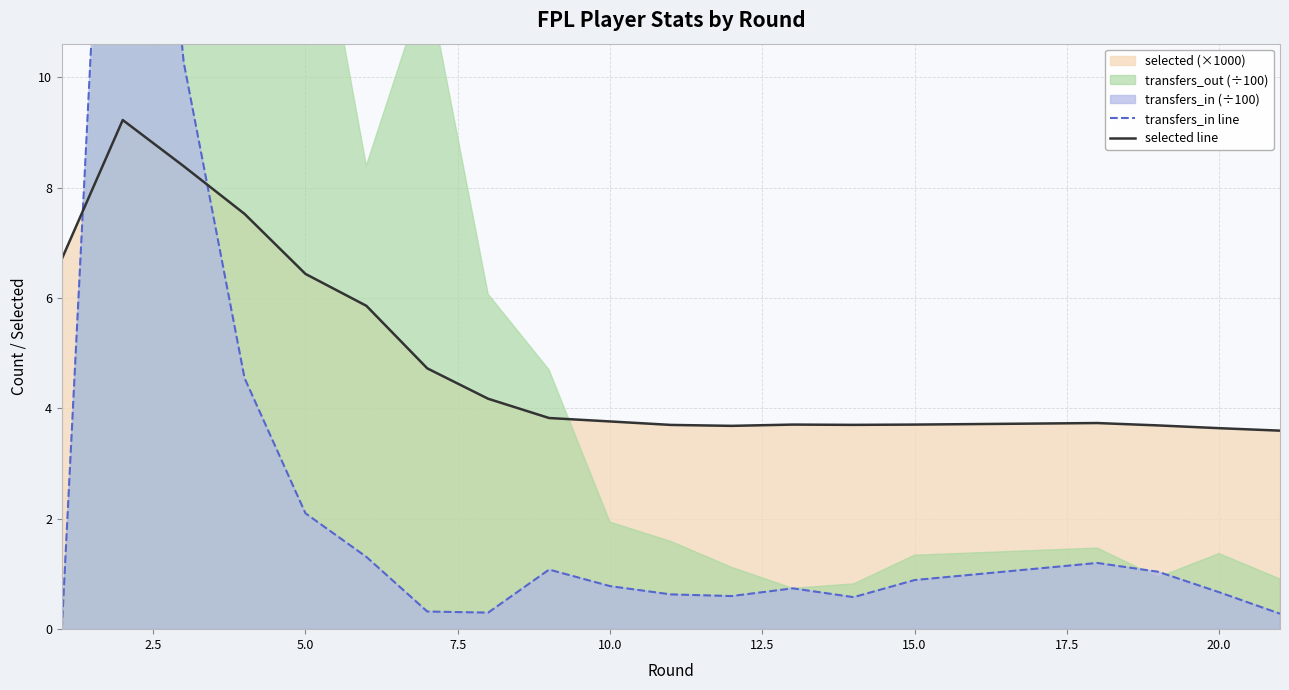

What is the difference between the second highest and second lowest values in the selected line series?

4.7